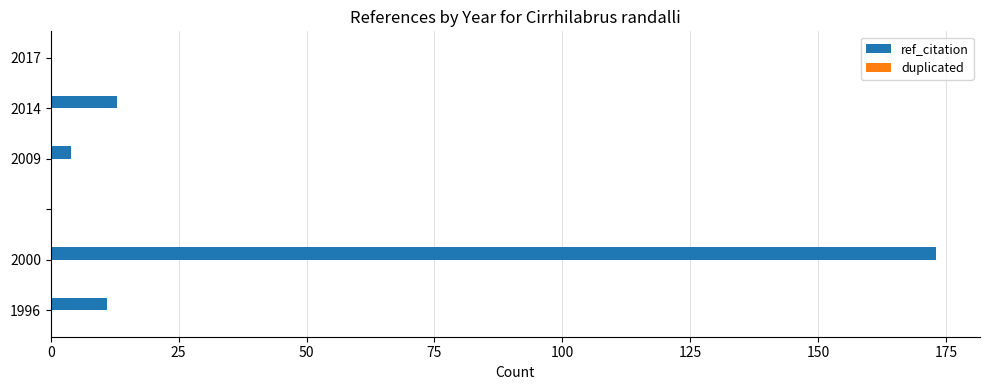

What is the sum of all values?

201